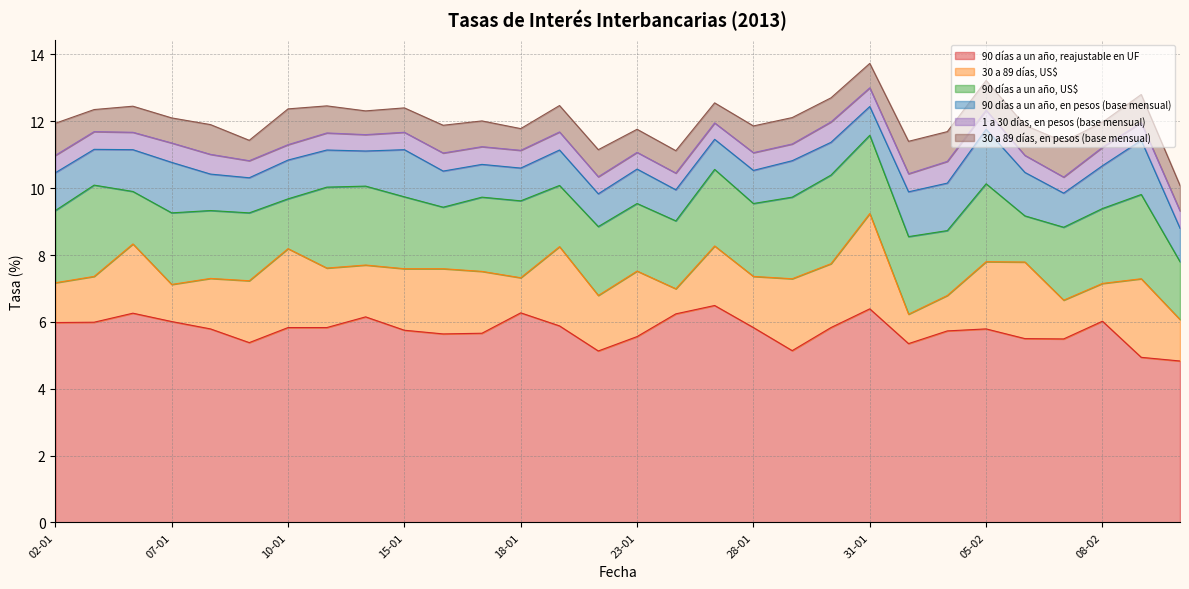

At which category does 90 días a un año, US$ reach its first local valley?

04-01